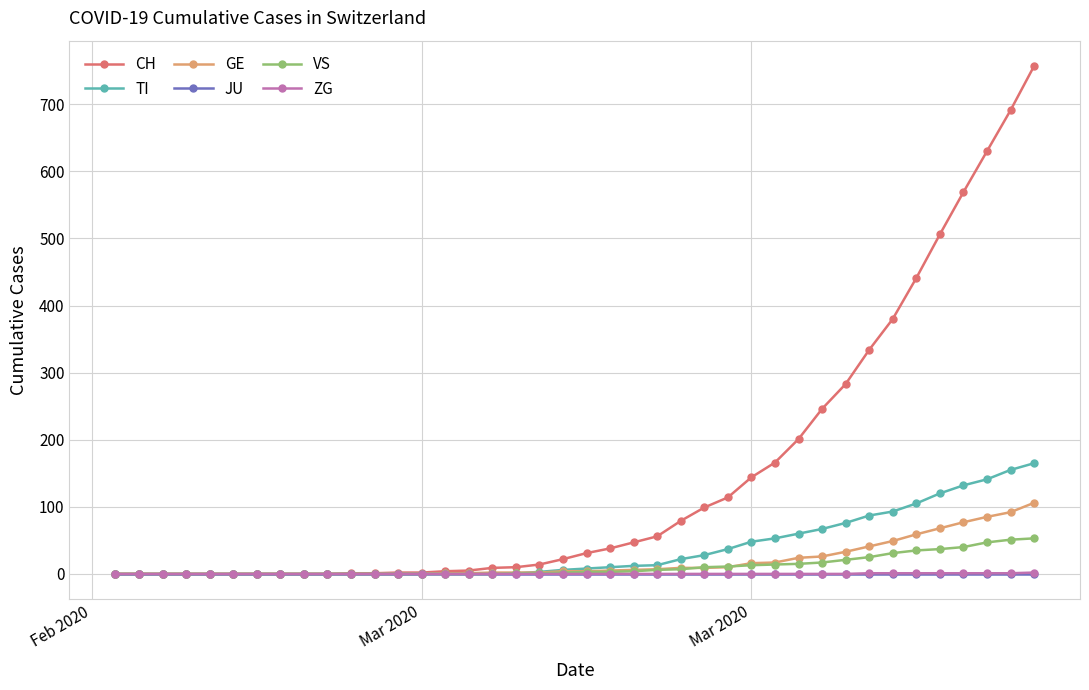

Does the chart have visible grid lines?

Yes